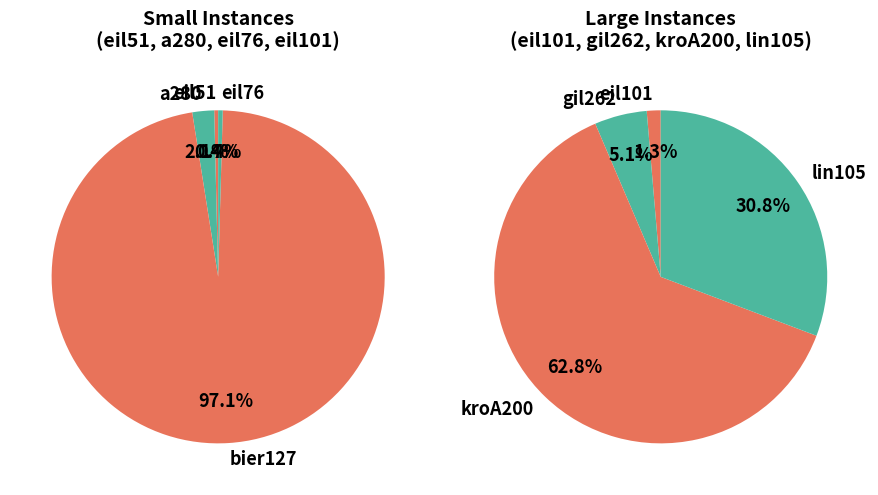

Which slice is the largest?

bier127